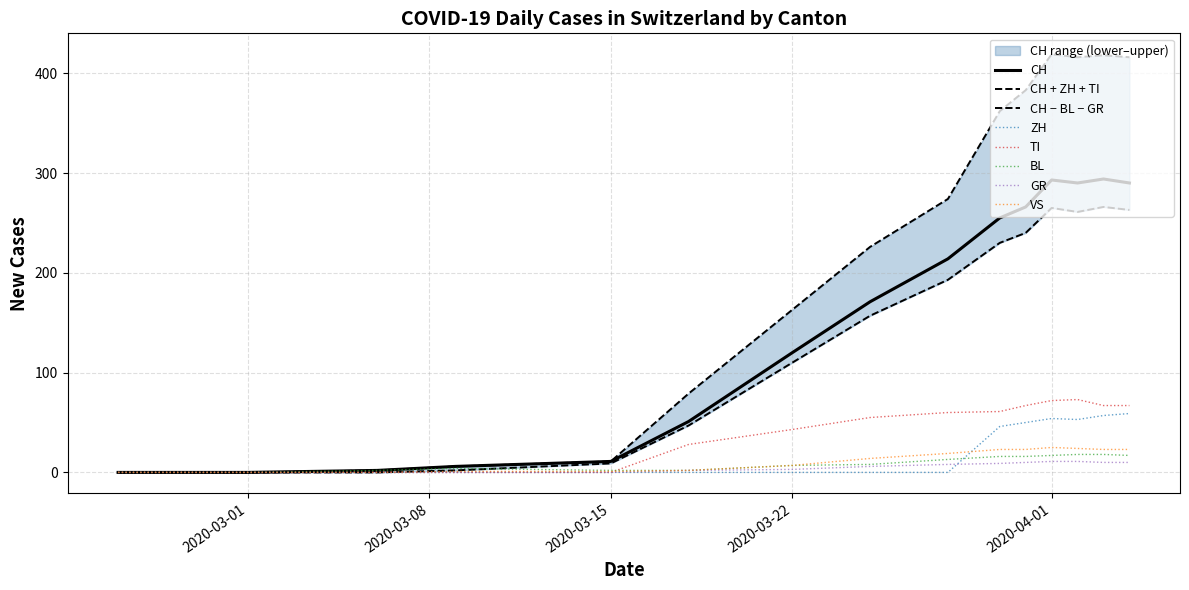

What is the maximum value for TI?

73